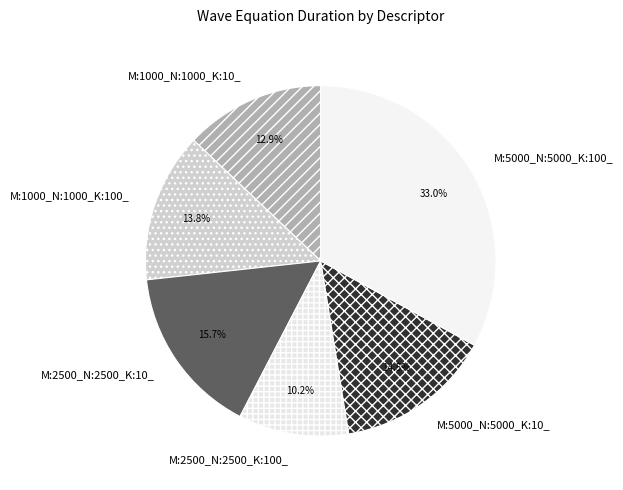

Do M:2500_N:2500_K:100_ and M:5000_N:5000_K:10_ together represent more than half of the pie?

No